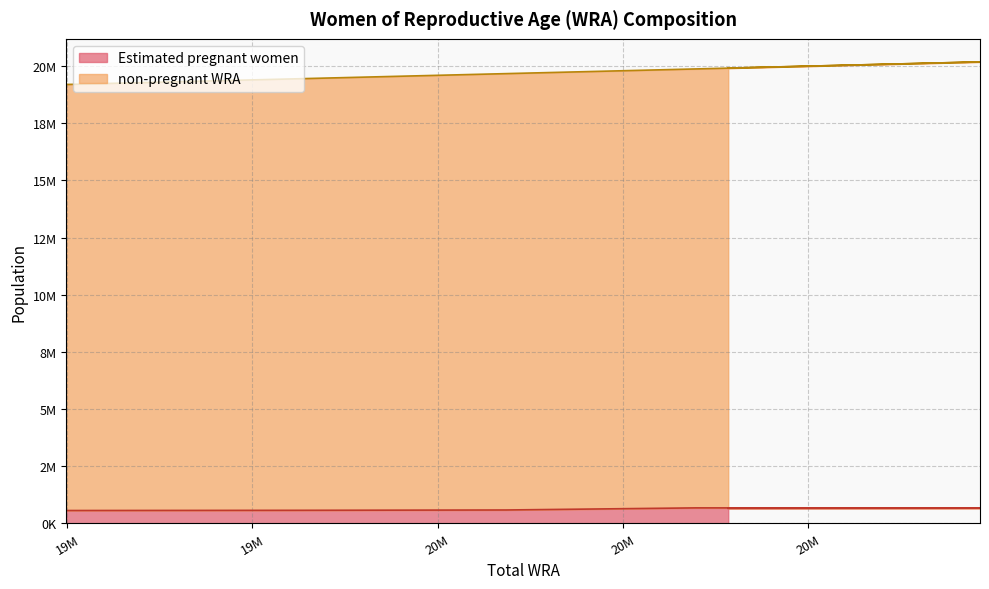

What is the total value across all series at 19441000?

20013439.0